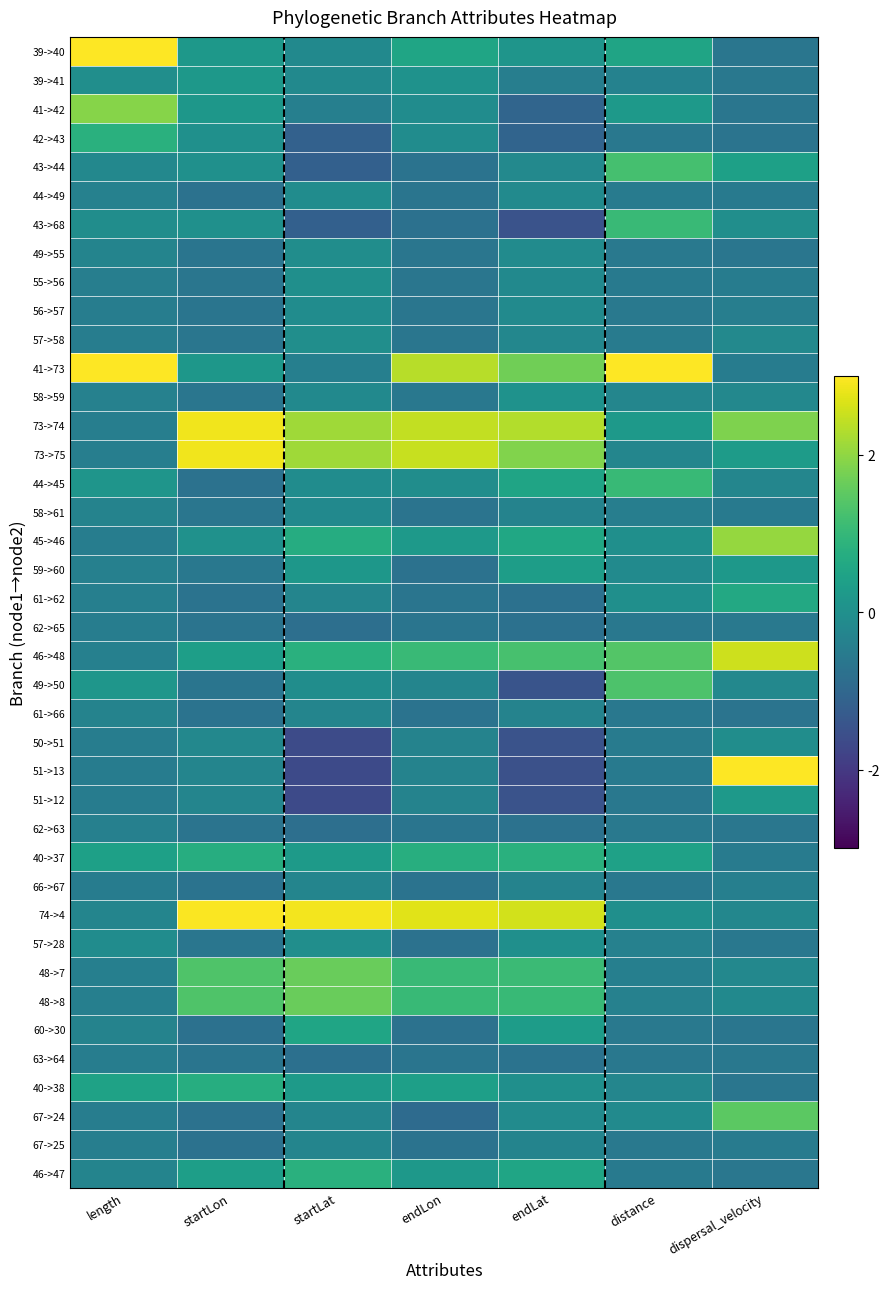

Rank the series at length from lowest to highest value.

51->13, 51->12, 66->67, 62->65, 50->51, 56->57, 45->46, 67->24, 63->64, 57->58, 67->25, 73->74, 73->75, 55->56, 48->7, 61->62, 48->8, 59->60, 62->63, 46->48, 44->49, 58->59, 61->66, 60->30, 58->61, 49->55, 46->47, 74->4, 43->44, 57->28, 43->68, 39->41, 44->45, 49->50, 40->37, 40->38, 42->43, 41->42, 39->40, 41->73